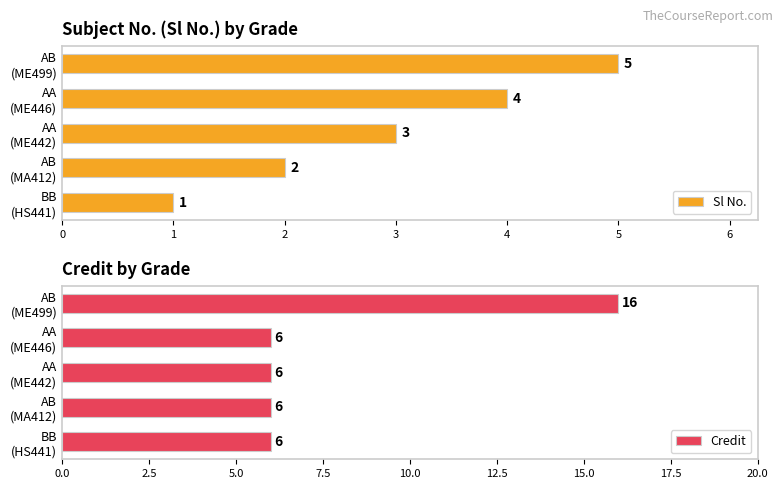

How many data points in Credit are above 6?

1